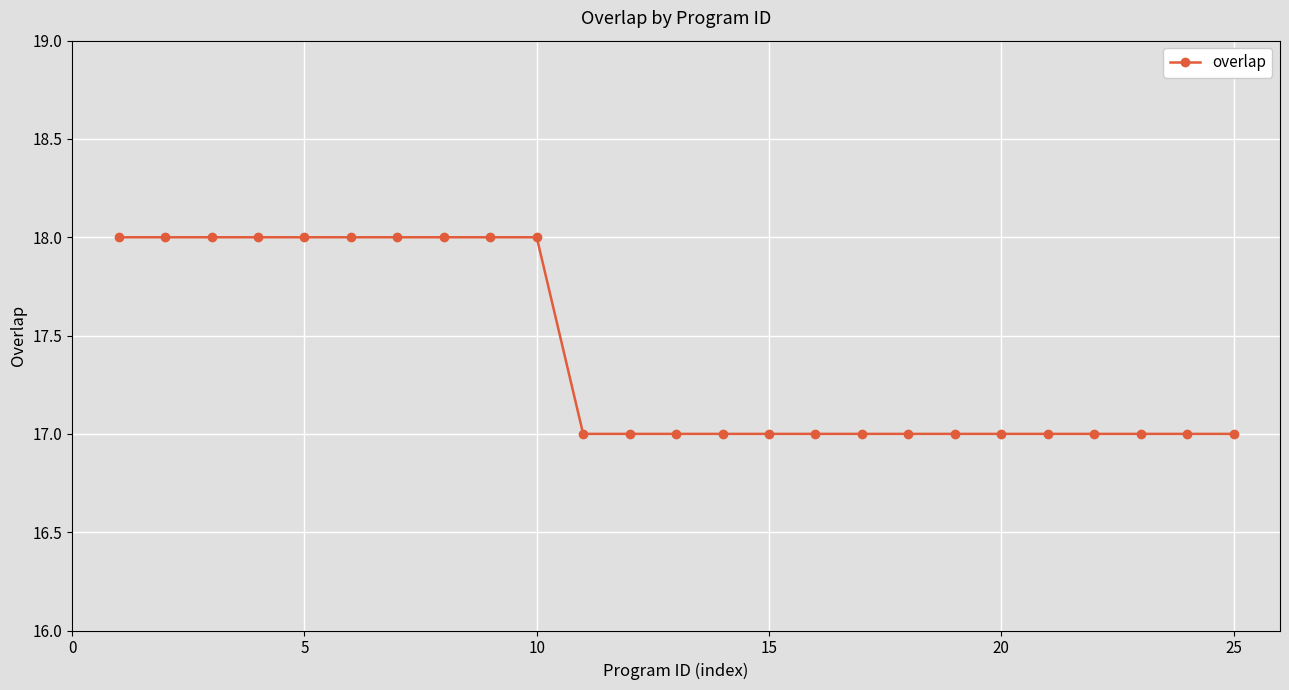

Does the chart have visible grid lines?

Yes